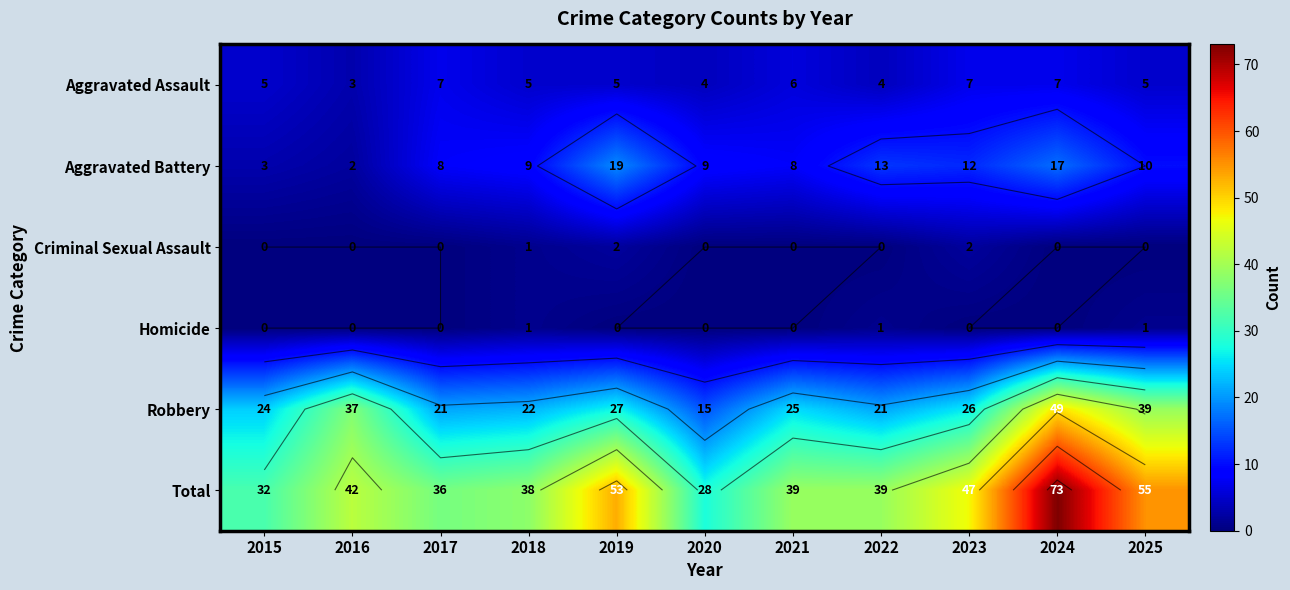

Which category has the highest value in the Criminal Sexual Assault series?

2019